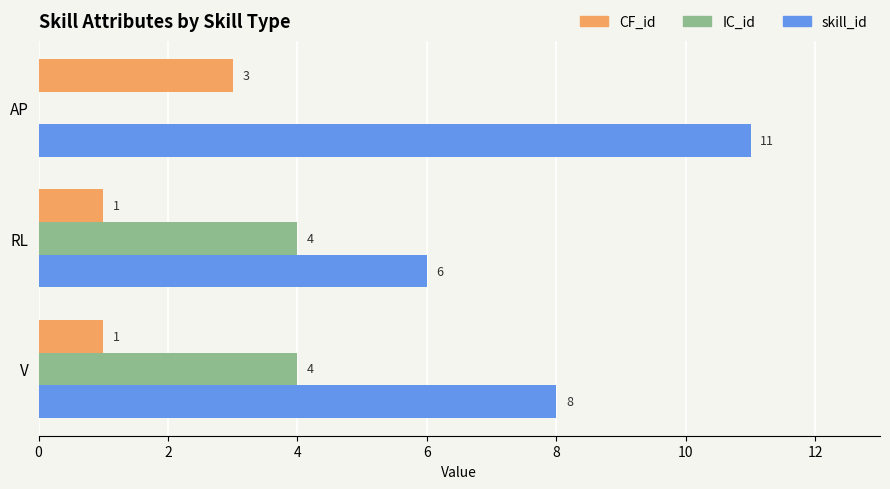

Which category has the highest value across all series?

AP